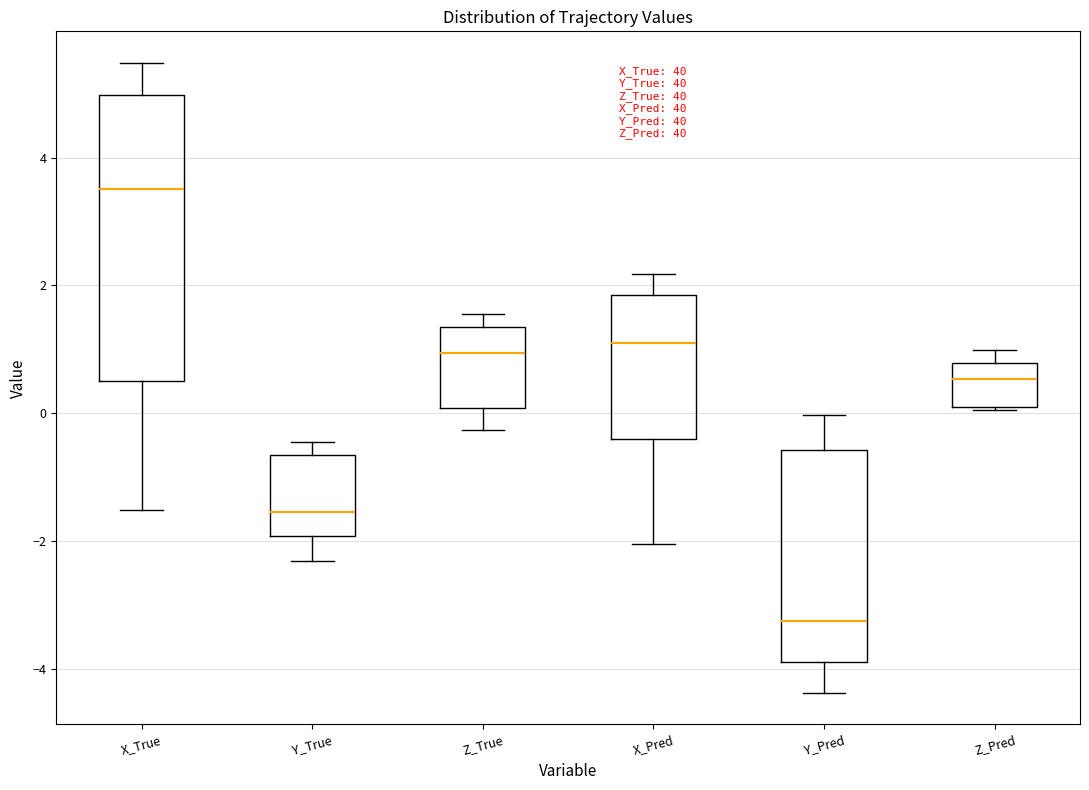

Which box has the lowest median line?

Y_Pred